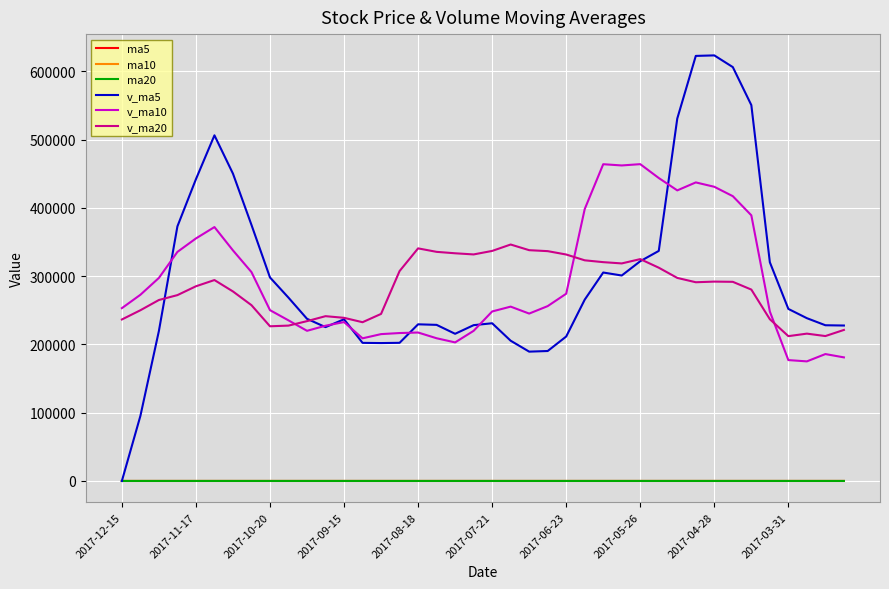

True or false: ma10 and v_ma10 intersect in this chart.

False